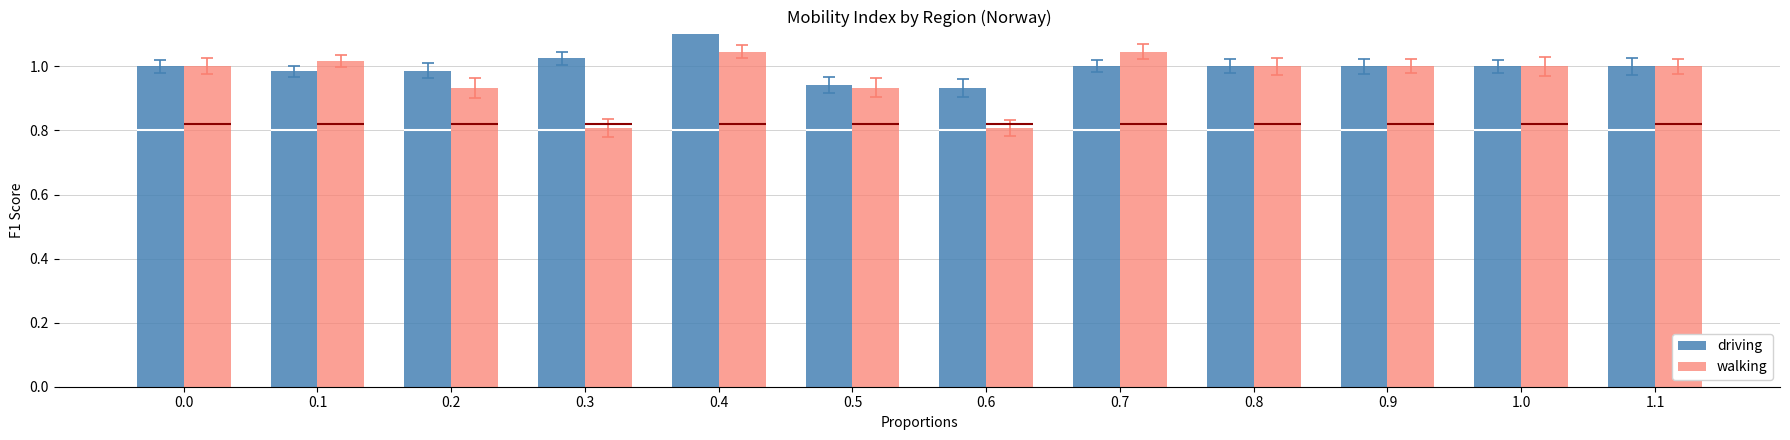

Reading left to right, extract all data points from this chart.

driving: 1.0	1.0	1.0	1.0	1.2	0.9	0.9	1.0	1.0	1.0	1.0	1.0
walking: 1.0	1.0	0.9	0.8	1.0	0.9	0.8	1.0	1.0	1.0	1.0	1.0